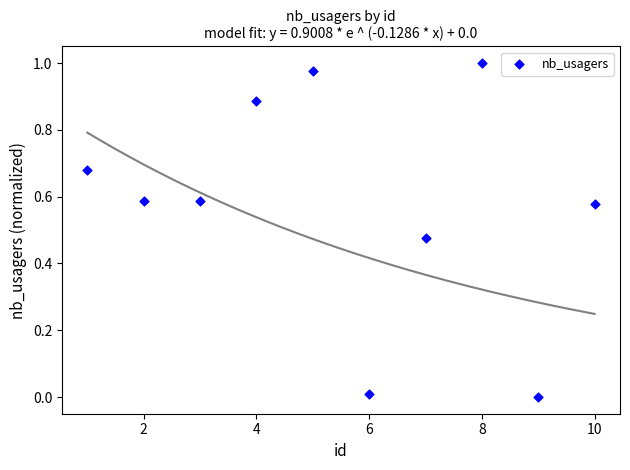

What is the range of X values (max minus min)?

9.0